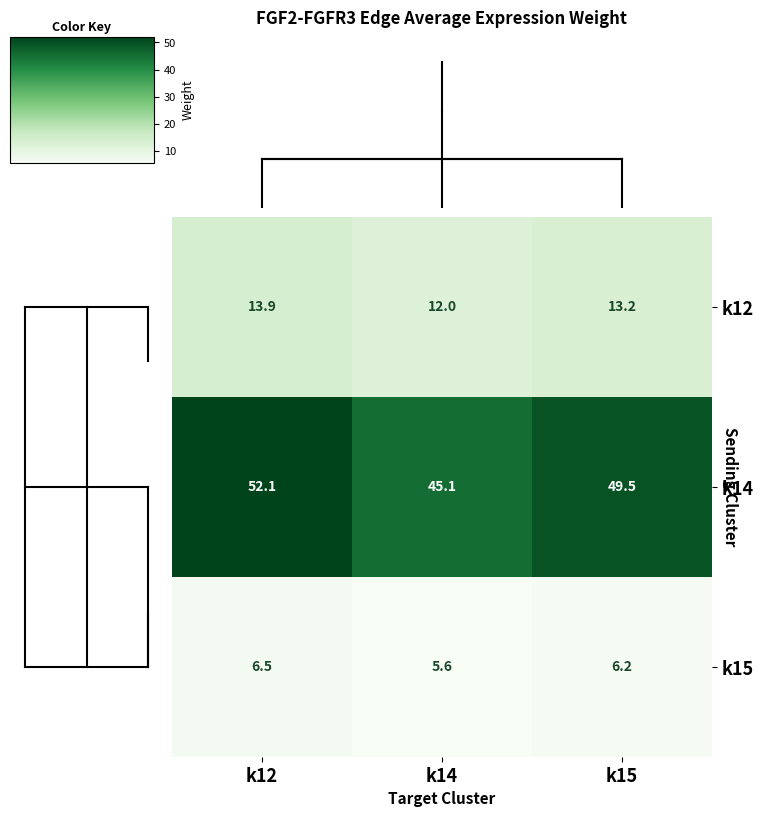

At which label is k12 closest to 12?

k14